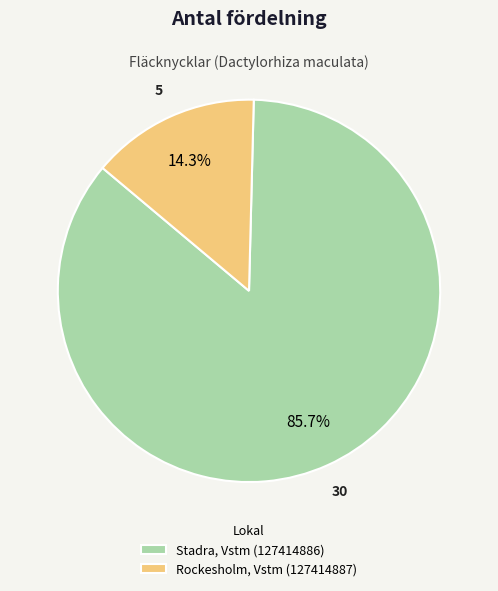

To the nearest percent, what is the difference between the largest and smallest slice percentages?

71%